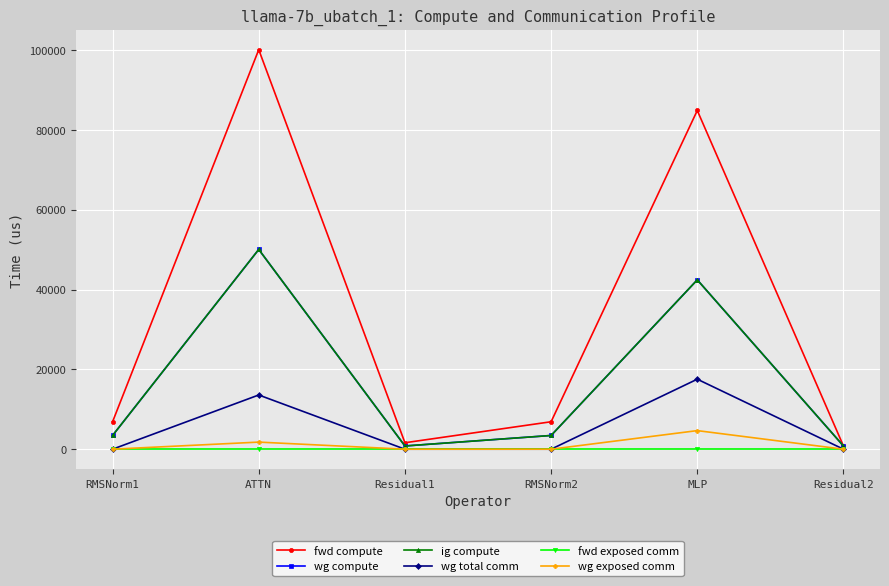

In fwd compute, how many points are higher than both neighbors (excluding endpoints)?

2